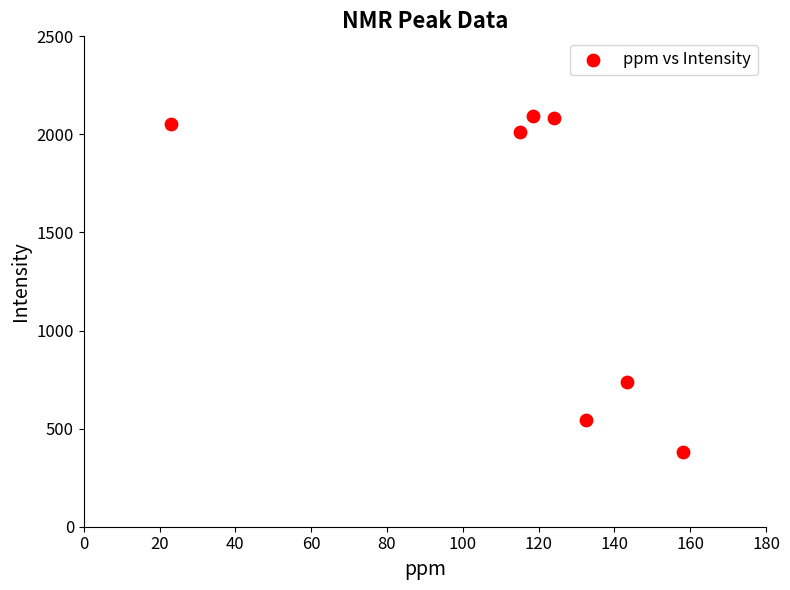

What Y value in the scatter plot is closest to 1237?

737.5